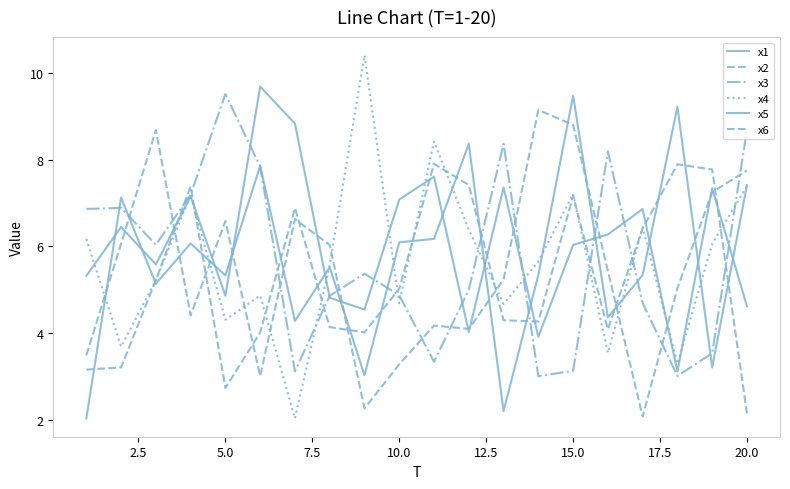

Is this an area chart (filled region under the line)?

No